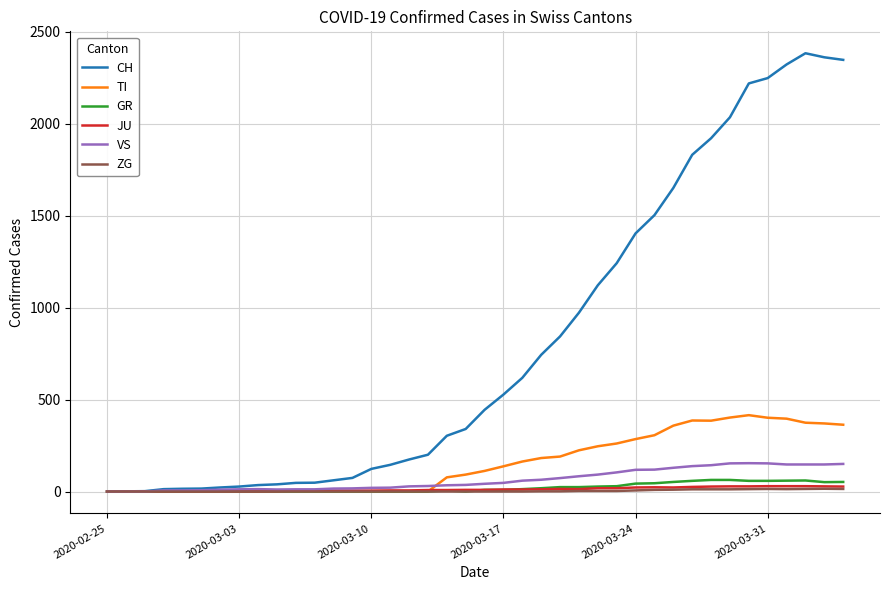

Which series has the largest range (max minus min)?

CH